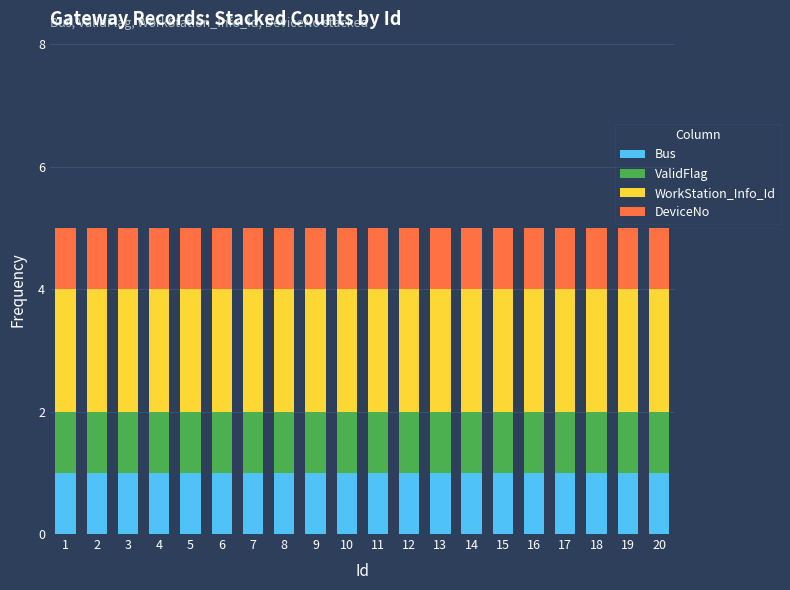

What are all the series names shown in the legend?

Bus, ValidFlag, WorkStation_Info_Id, DeviceNo